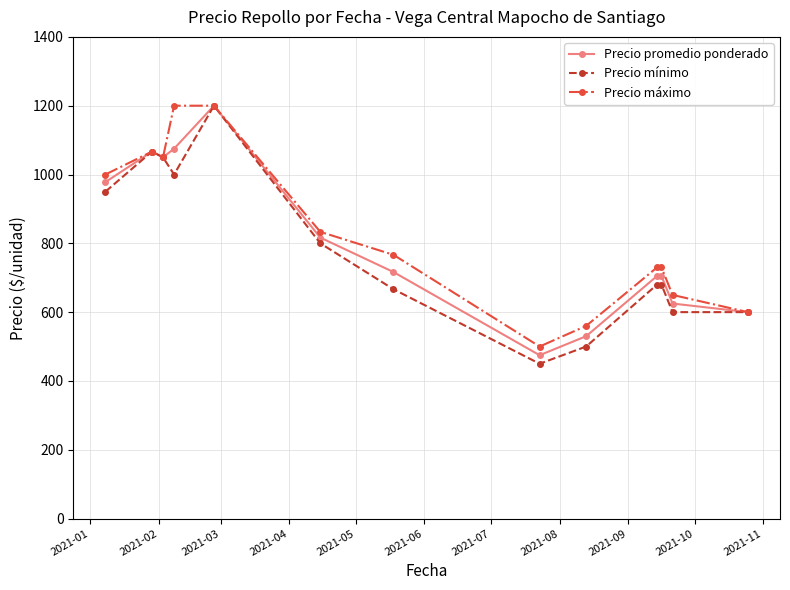

Rank the series by their average value, from lowest to highest.

Precio mínimo, Precio promedio ponderado, Precio máximo